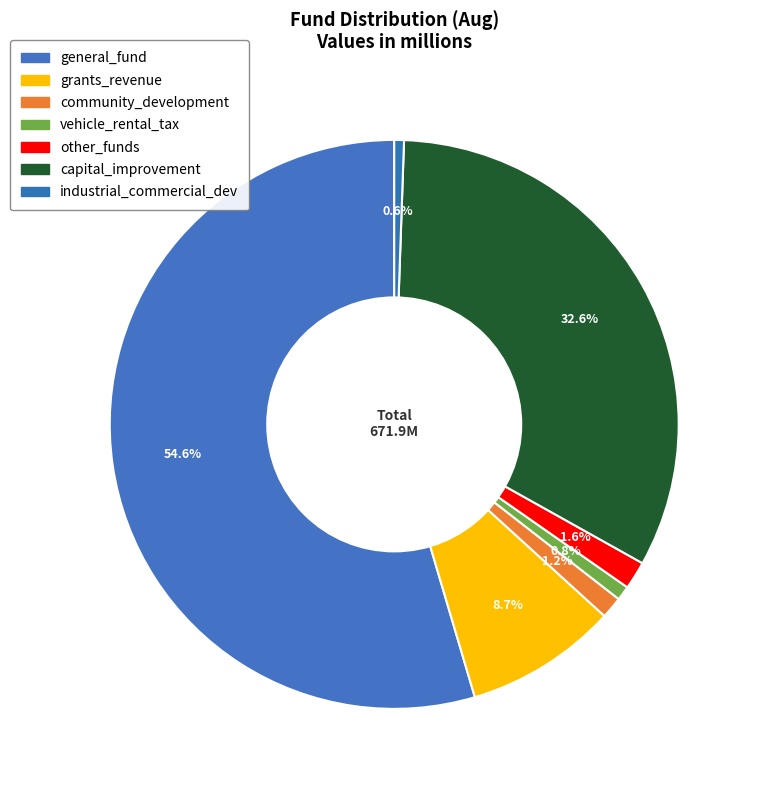

Is there a majority slice in this chart?

Yes